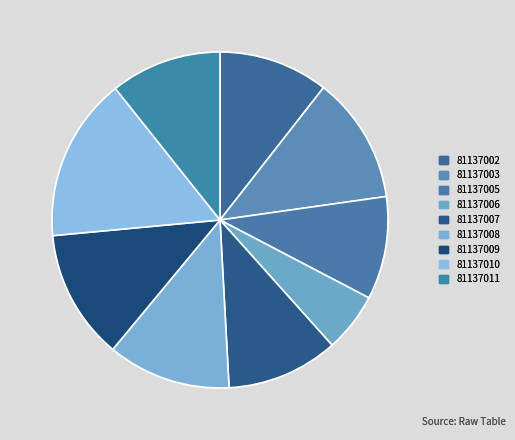

To the nearest percent, what is the combined percentage of 81137002 and 81137007?

21%